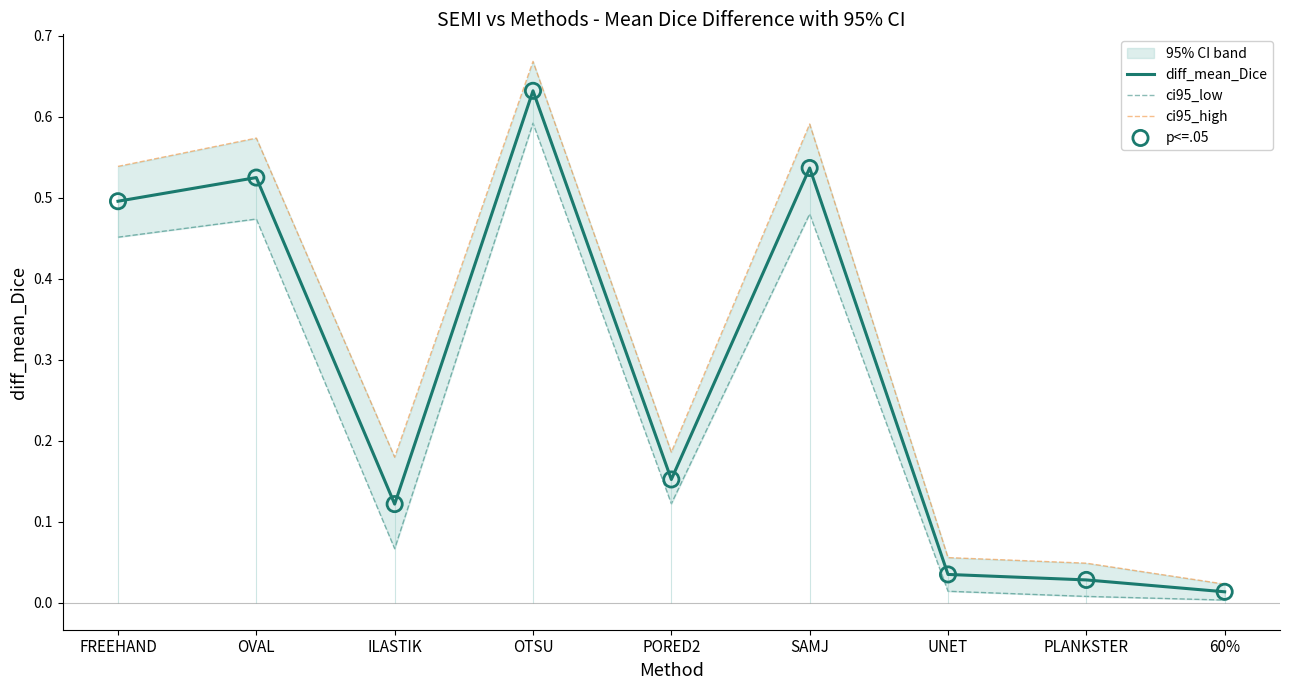

Which series has the largest Y range (max minus min)?

ci95_high